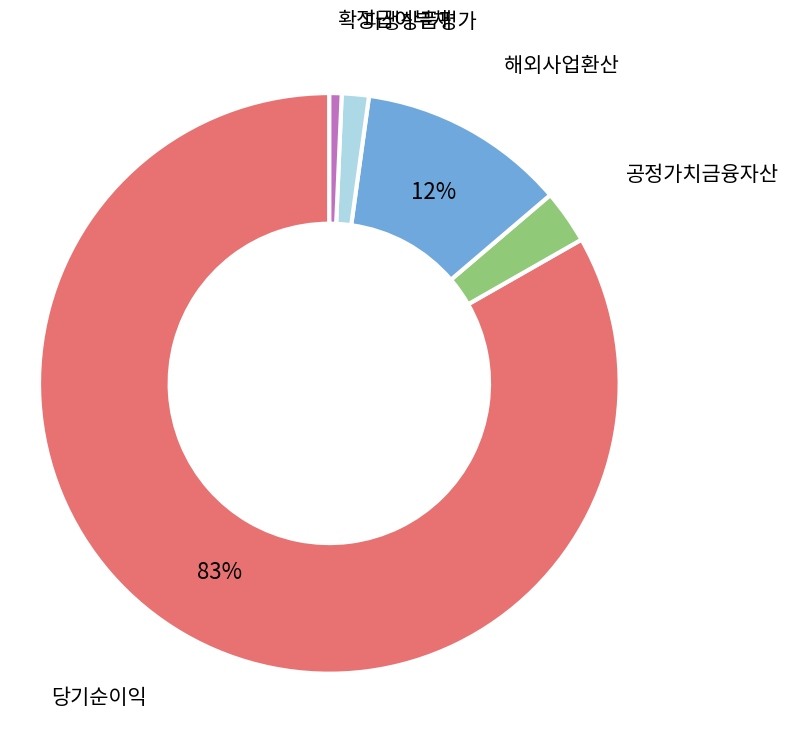

The 해외사업환산 slice represents 12% of the pie. True or false?

True